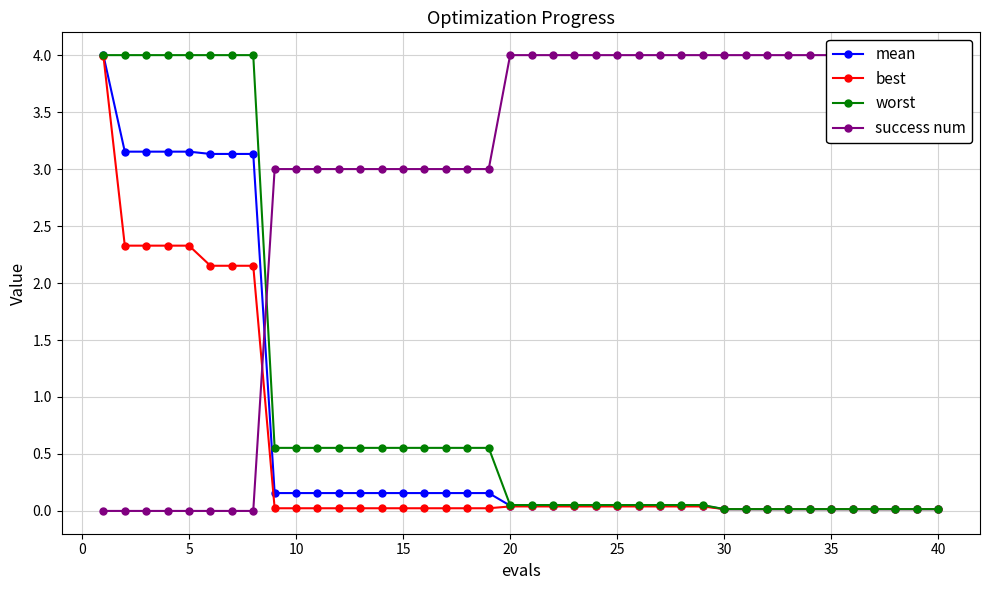

True or false: best has a value of 0.0 at 20.

True